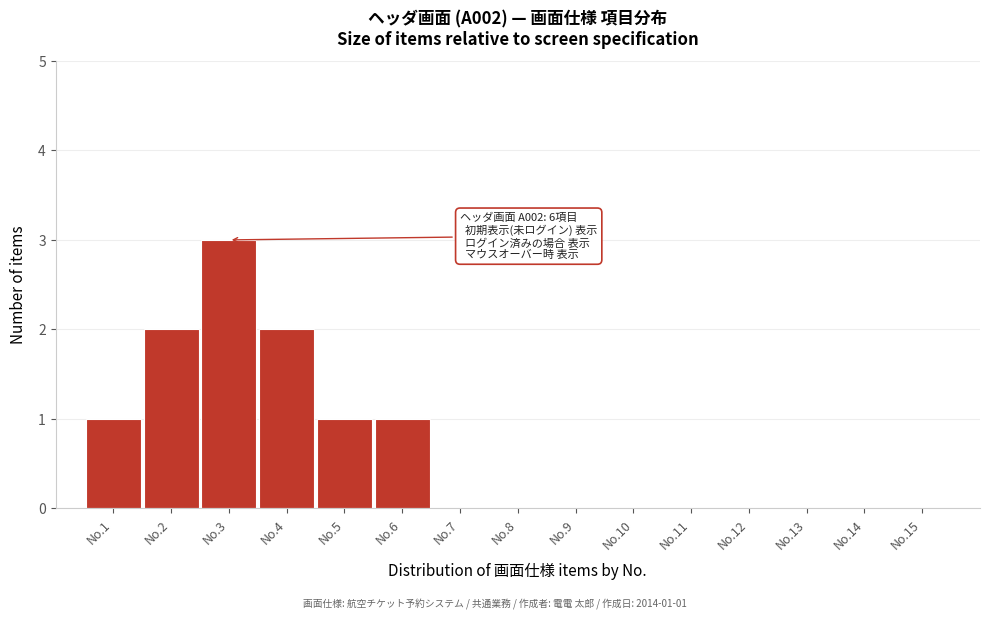

Reading left to right, list all the values displayed in this chart.

No.1=1	No.2=2	No.3=3	No.4=2	No.5=1	No.6=1	No.7=0	No.8=0	No.9=0	No.10=0	No.11=0	No.12=0	No.13=0	No.14=0	No.15=0